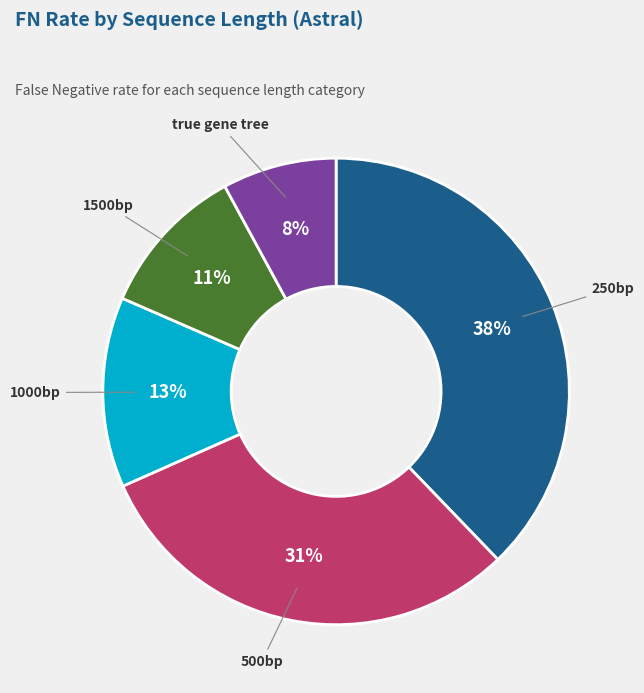

Do 1500bp and 250bp together represent more than half of the pie?

No